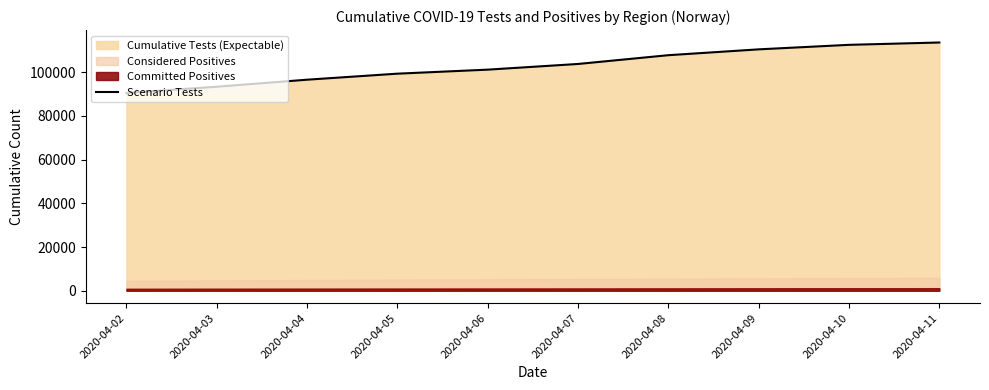

What is the sum of all values?

1028838